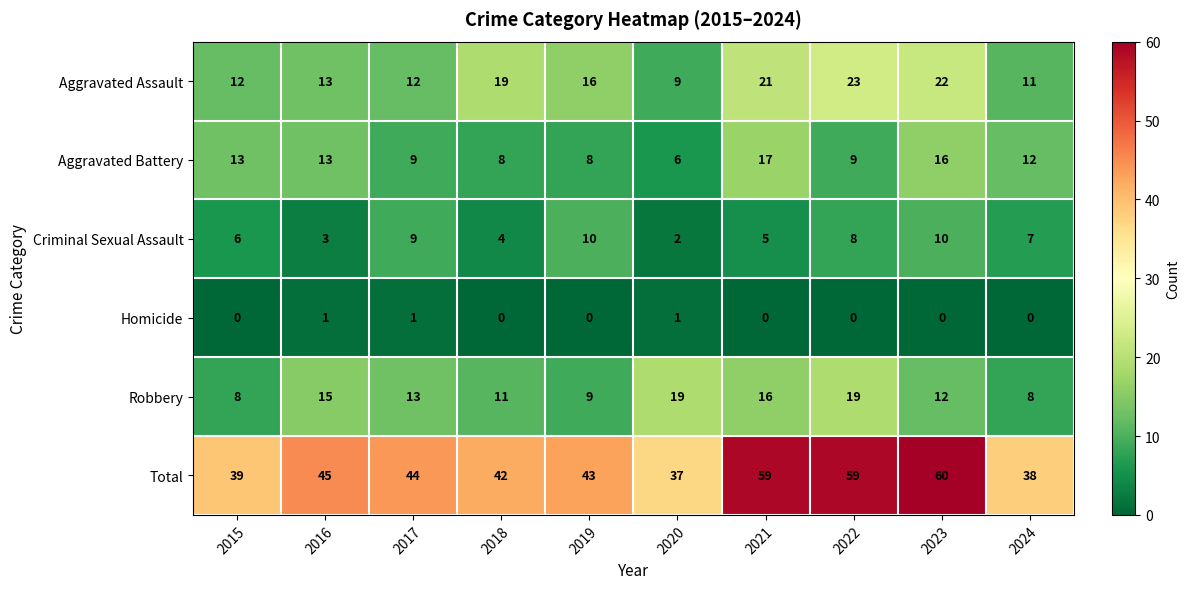

What is the sum of all Robbery values?

130